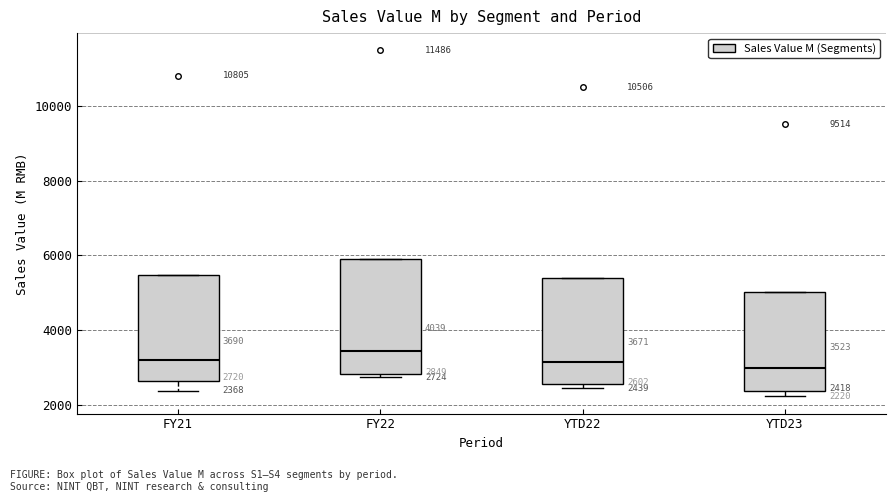

Comparing the boxes themselves (not the whiskers), which one is the tallest?

FY22